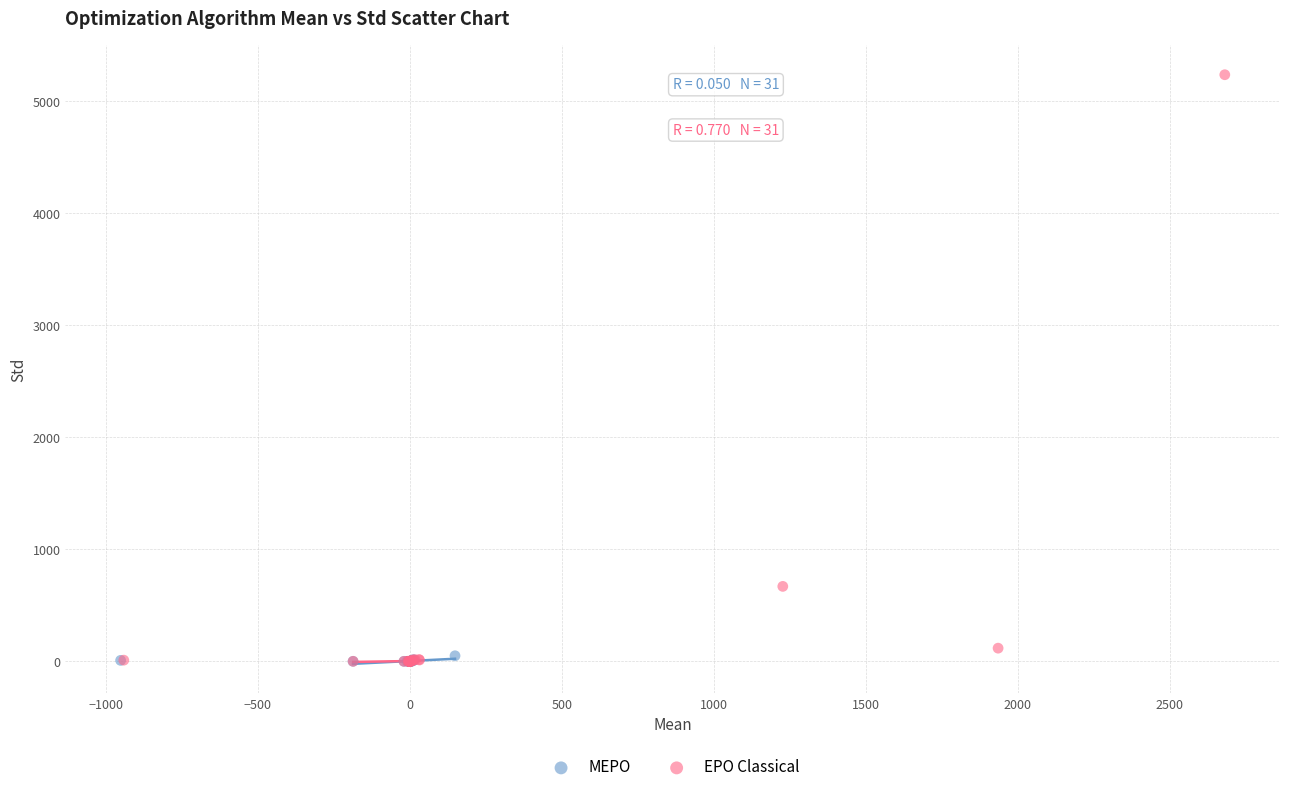

Which series contains the highest Y value?

EPO Classical